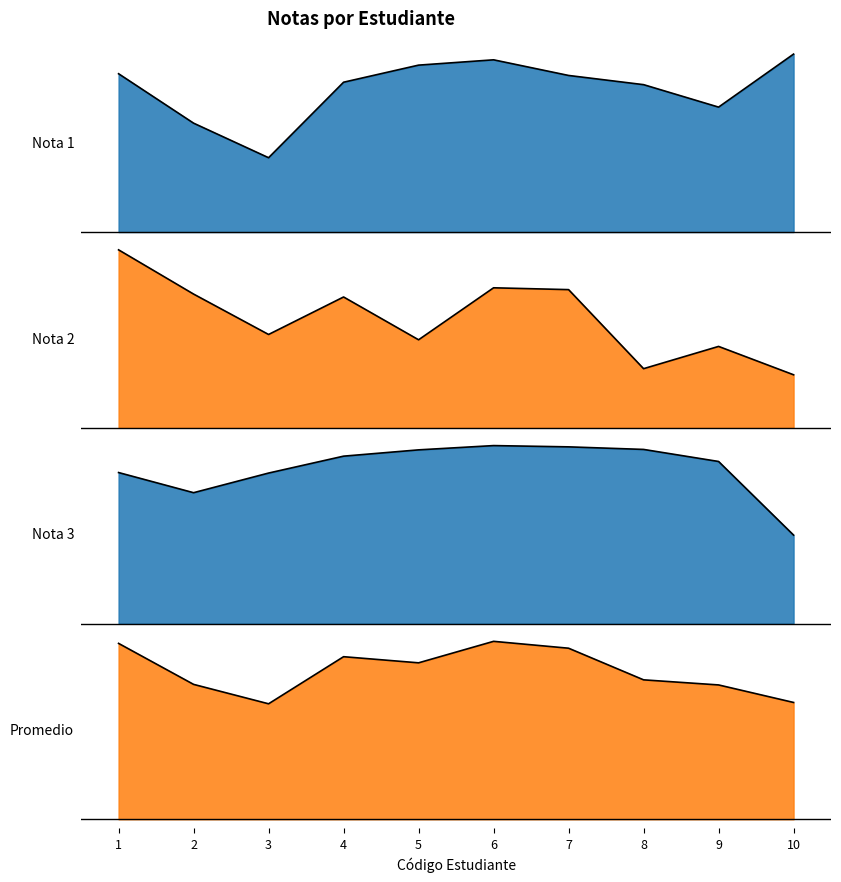

Where does the Nota 2 series first go above 65?

1